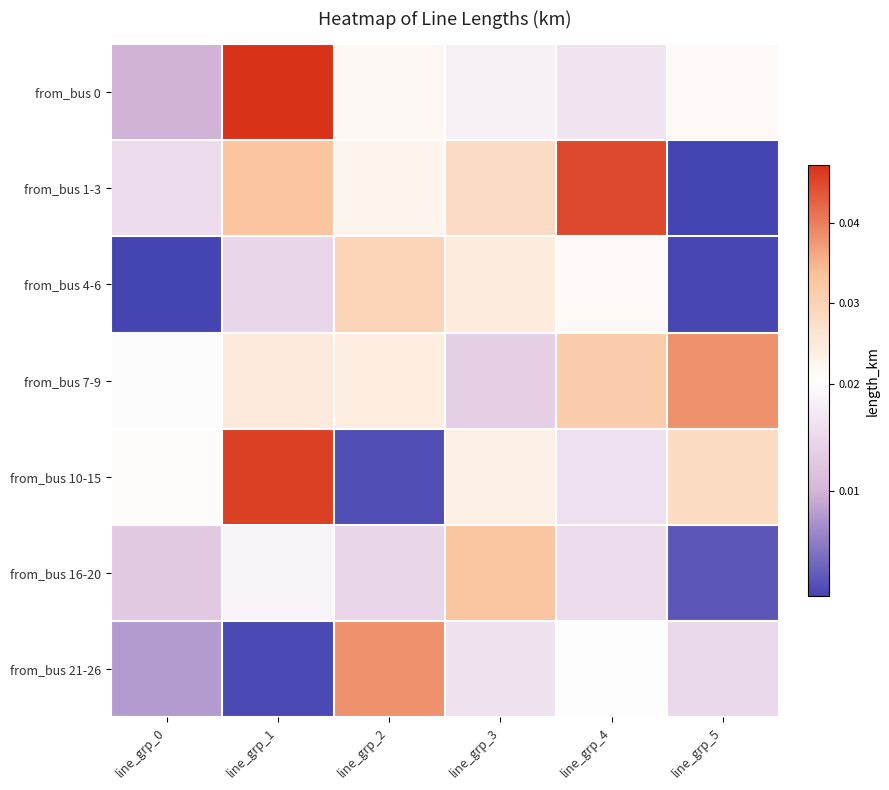

Between line_grp_2 and line_grp_0, which is larger?

line_grp_2